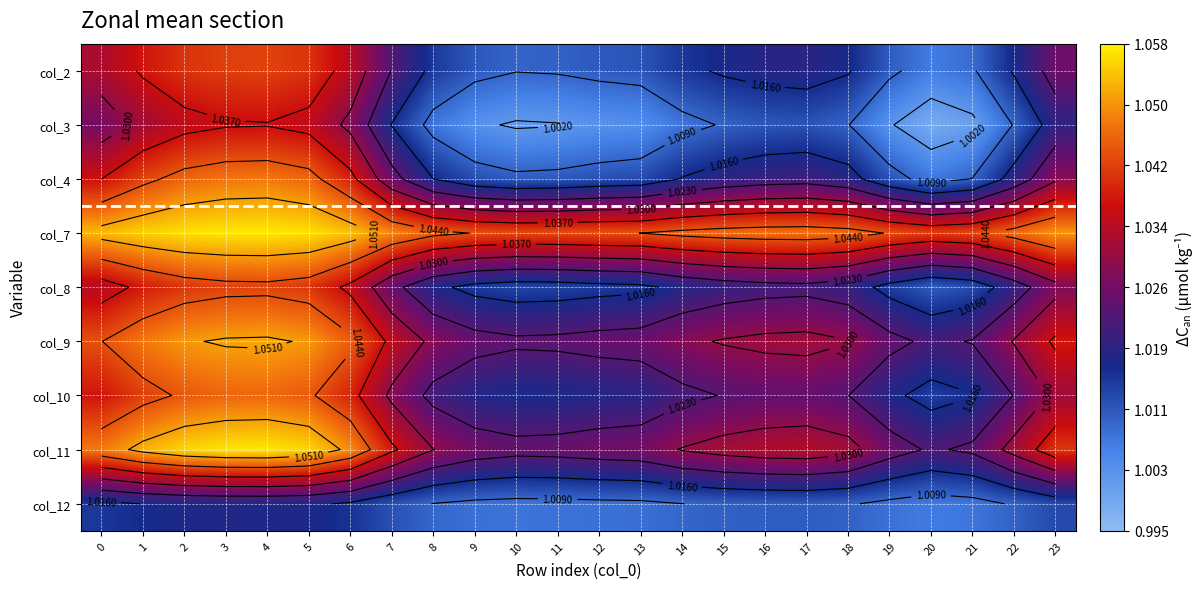

What is the total value across all series at 11?

9.2